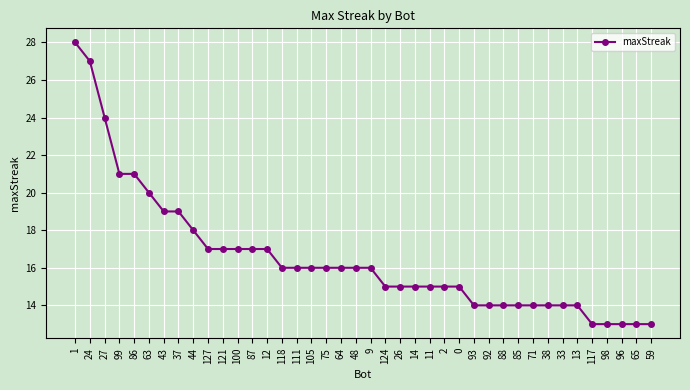

What is the difference between the maximum and minimum values?

15